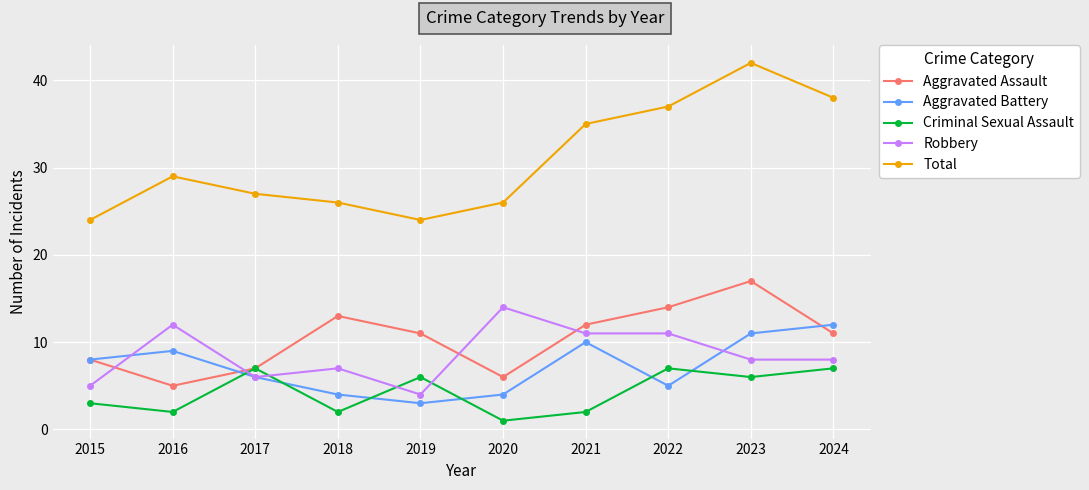

Reading left to right, what are all the values shown in this chart?

Aggravated Assault: 2015=8	2016=5	2017=7	2018=13	2019=11	2020=6	2021=12	2022=14	2023=17	2024=11
Aggravated Battery: 2015=8	2016=9	2017=6	2018=4	2019=3	2020=4	2021=10	2022=5	2023=11	2024=12
Criminal Sexual Assault: 2015=3	2016=2	2017=7	2018=2	2019=6	2020=1	2021=2	2022=7	2023=6	2024=7
Robbery: 2015=5	2016=12	2017=6	2018=7	2019=4	2020=14	2021=11	2022=11	2023=8	2024=8
Total: 2015=24	2016=29	2017=27	2018=26	2019=24	2020=26	2021=35	2022=37	2023=42	2024=38